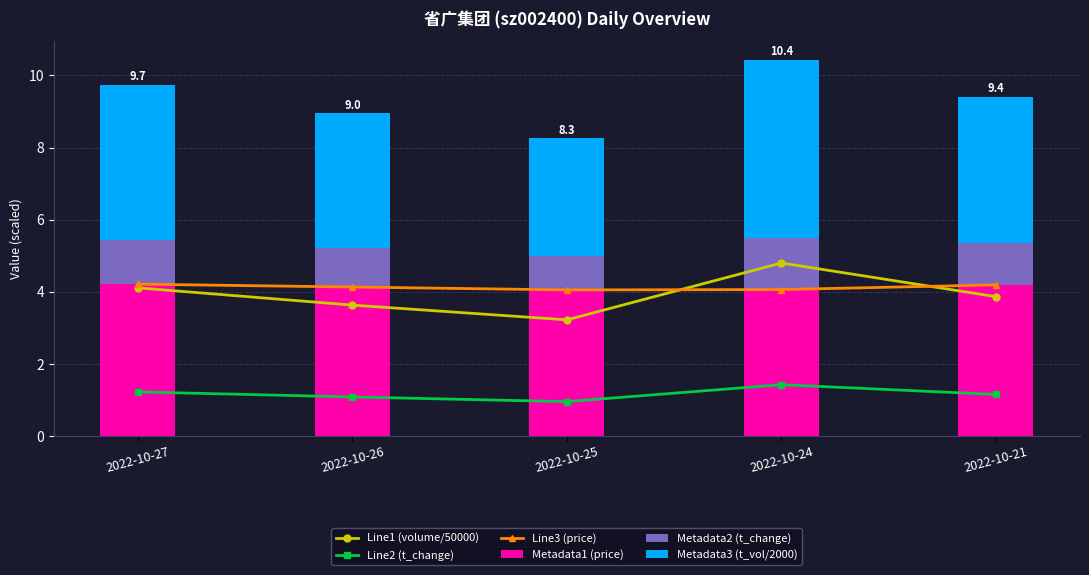

Reading left to right, extract all data points from this chart.

Line1 (volume/50000): 2022-10-27=4.1	2022-10-26=3.6	2022-10-25=3.2	2022-10-24=4.8	2022-10-21=3.9
Line2 (t_change): 2022-10-27=1.2	2022-10-26=1.1	2022-10-25=0.9	2022-10-24=1.4	2022-10-21=1.1
Line3 (price): 2022-10-27=4.2	2022-10-26=4.1	2022-10-25=4.0	2022-10-24=4.1	2022-10-21=4.2
Metadata1 (price): 2022-10-27=4.2	2022-10-26=4.1	2022-10-25=4.0	2022-10-24=4.1	2022-10-21=4.2
Metadata2 (t_change): 2022-10-27=1.2	2022-10-26=1.1	2022-10-25=1.0	2022-10-24=1.4	2022-10-21=1.1
Metadata3 (t_vol/2000): 2022-10-27=4.3	2022-10-26=3.7	2022-10-25=3.3	2022-10-24=5.0	2022-10-21=4.1